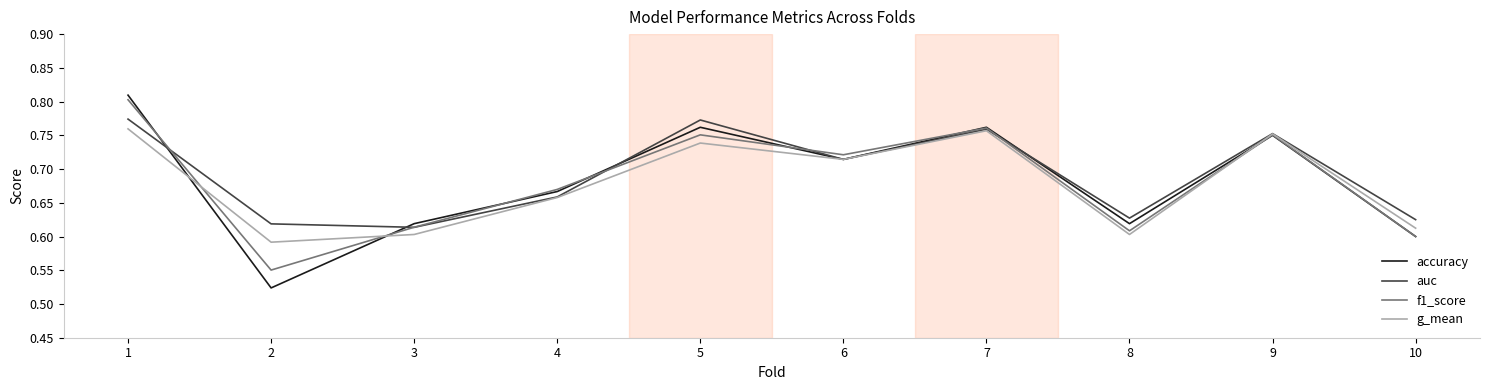

In accuracy, how many points are higher than both neighbors (excluding endpoints)?

3